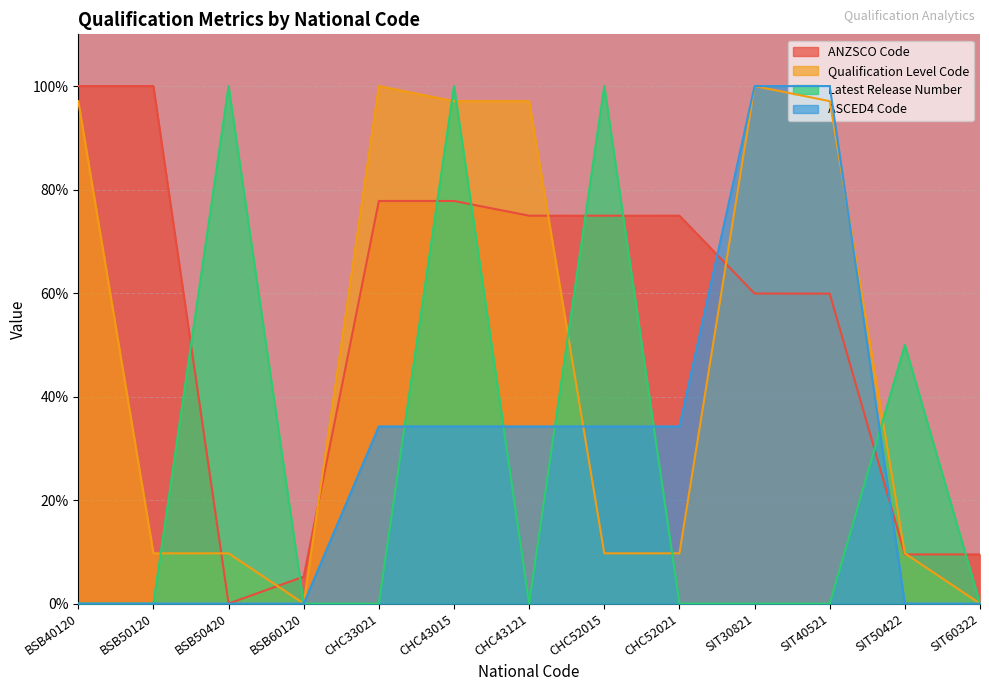

At which category does the chart reach its peak across all series?

BSB40120